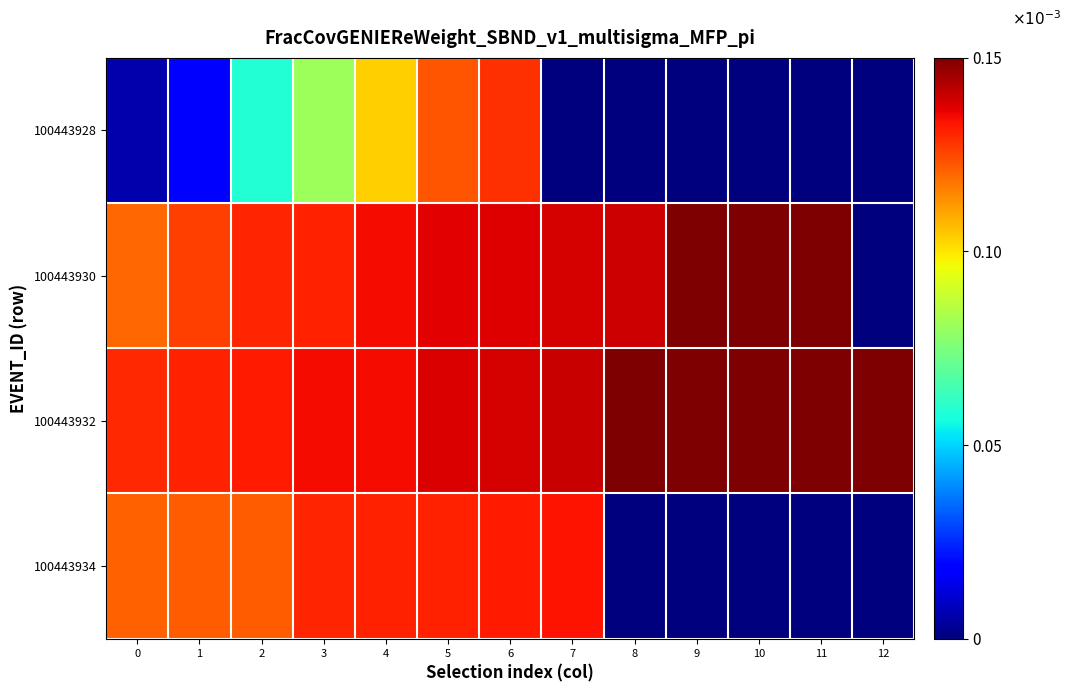

Which series has the largest total across all categories?

100443932